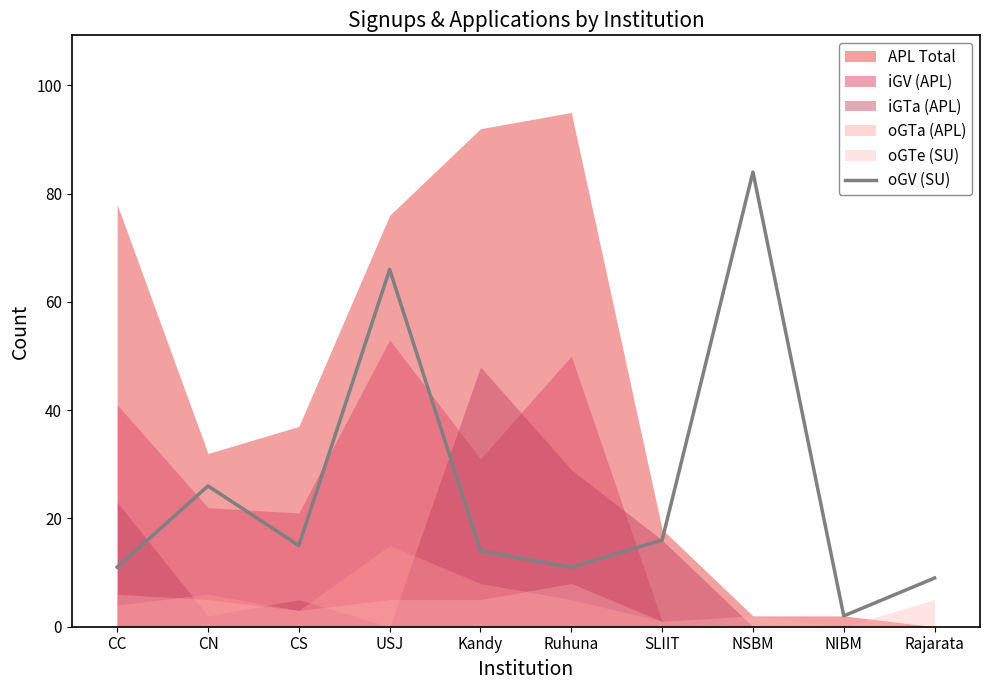

The oGV (SU) series shows 7 at SLIIT. True or false?

False